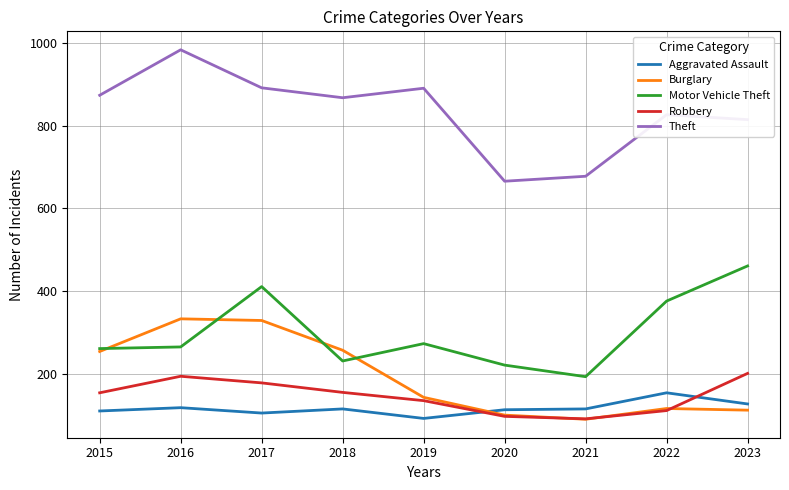

The value of Robbery at 2023 is 201. True or false?

True